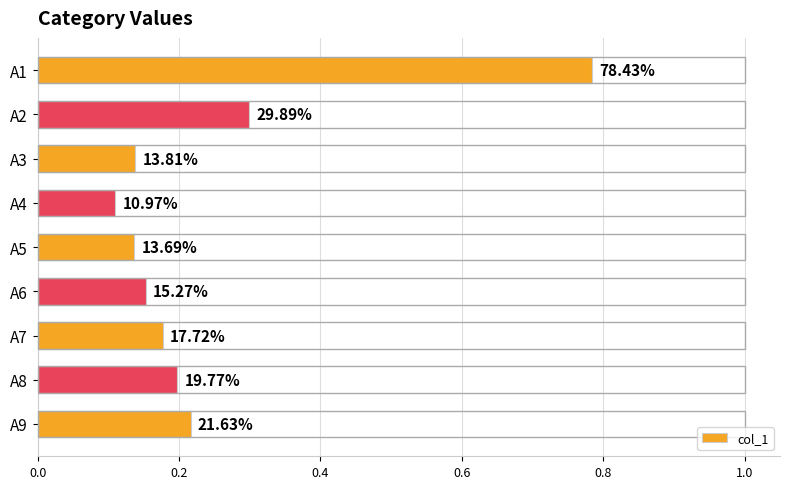

Does the chart contain any negative values?

No